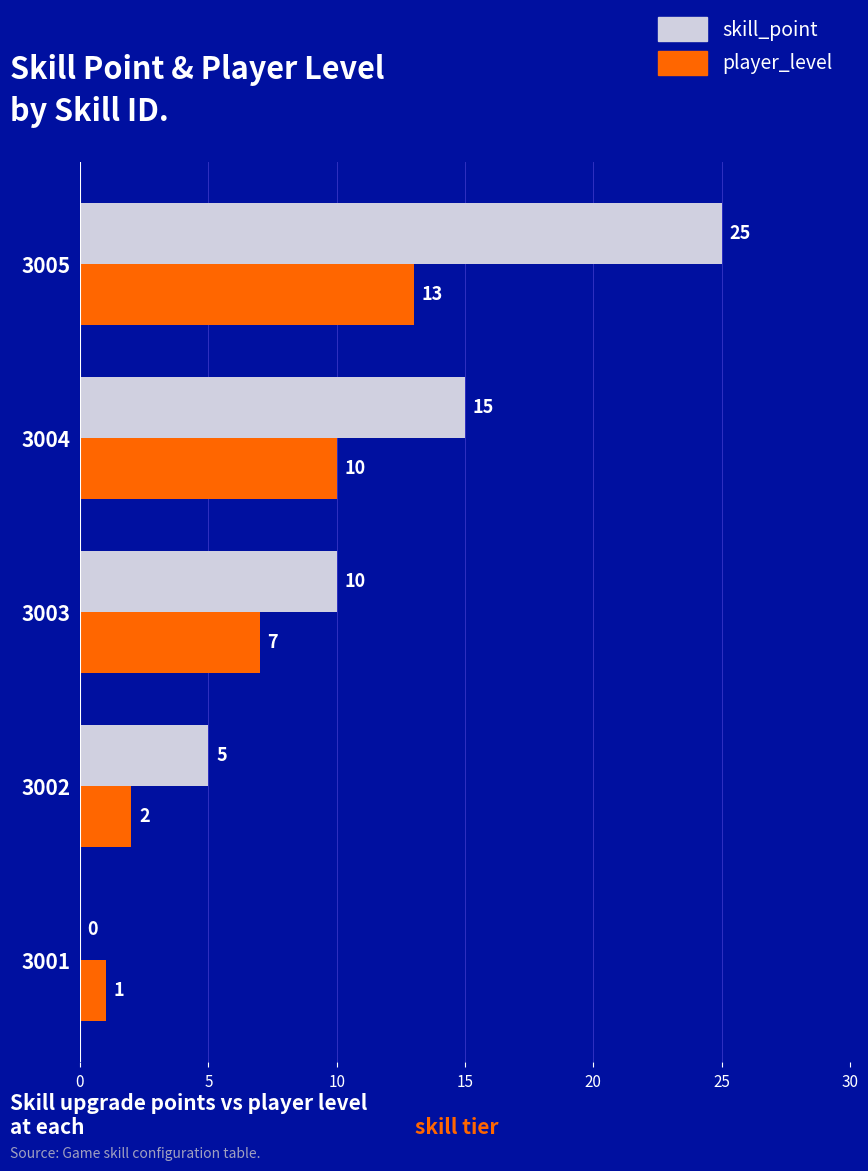

Between 3003 and 3004, which series saw the biggest shift?

skill_point